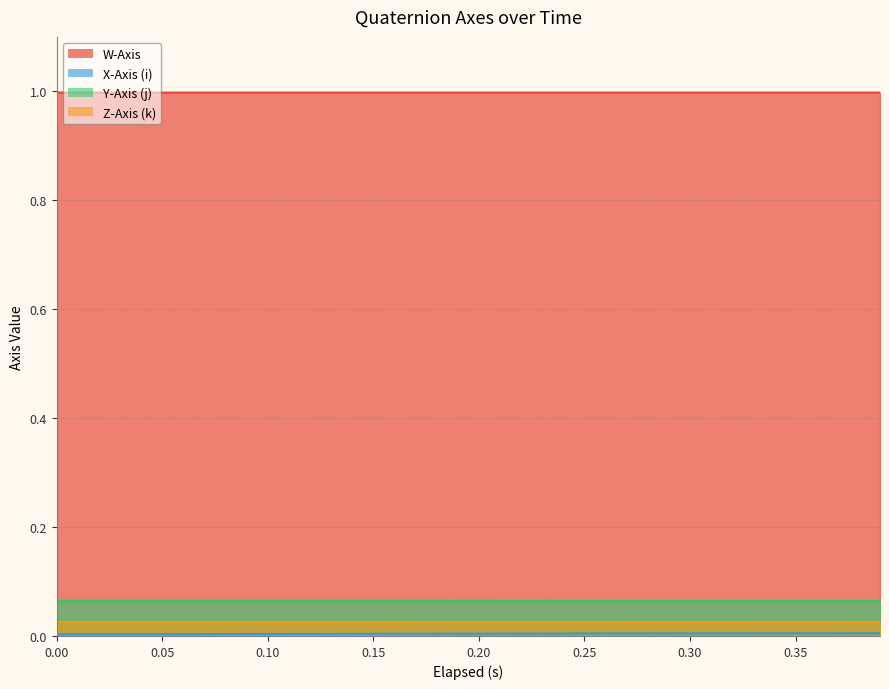

Which series has the widest spread of values?

X-Axis (i)